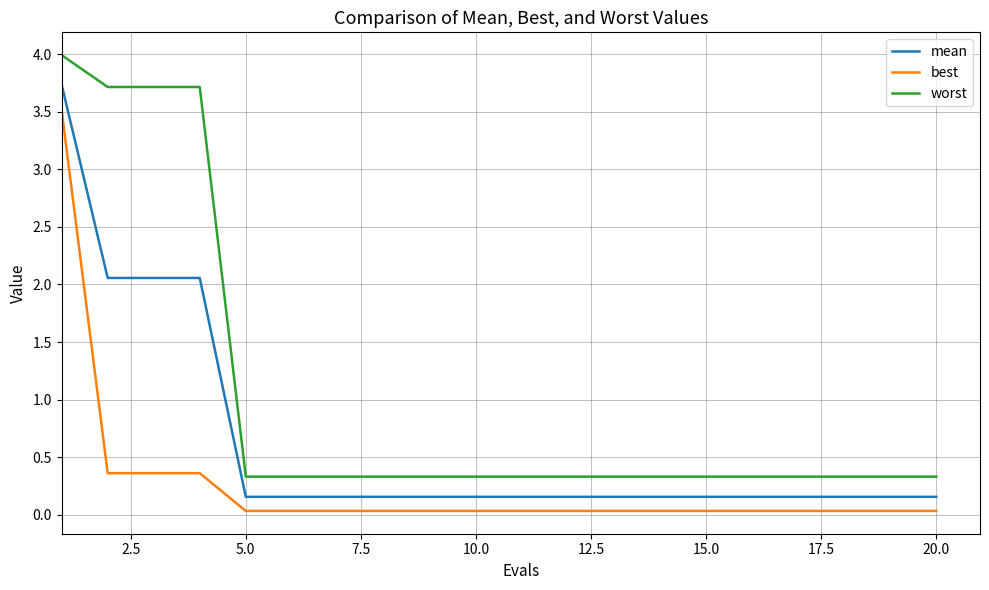

True or false: mean and best intersect in this chart.

False